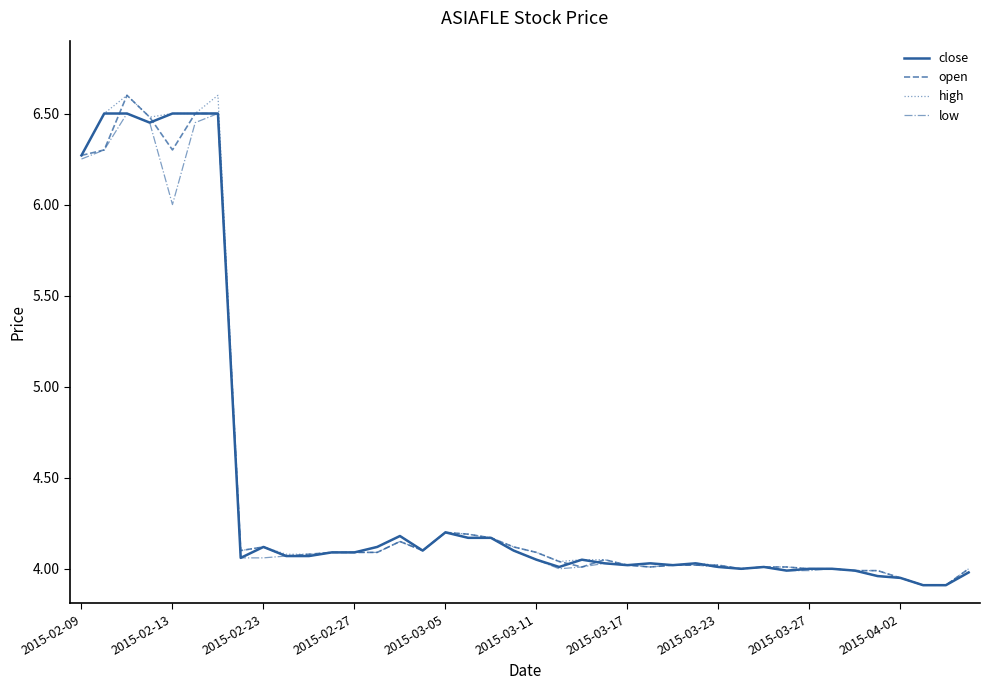

What is the lowest value of the high series?

3.9